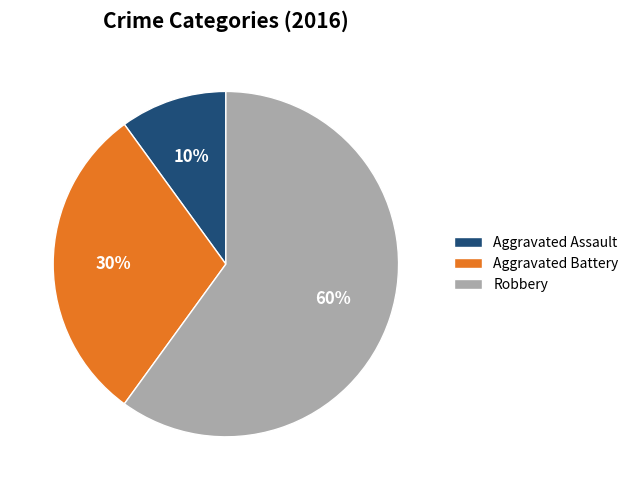

How many segments does this pie chart have?

3